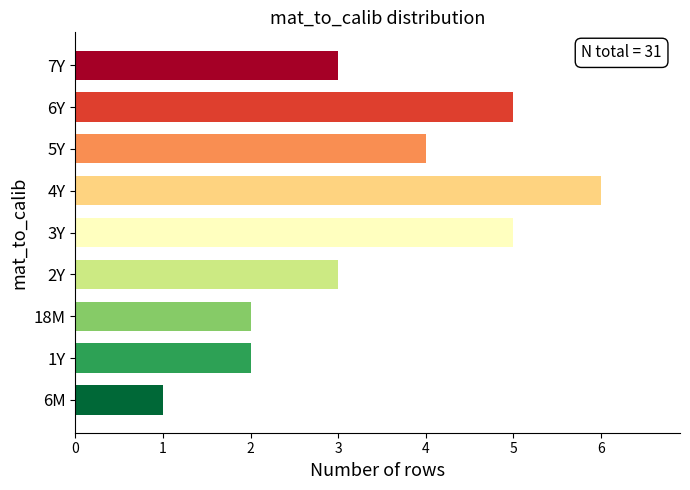

Between 7Y and 18M, which is larger?

7Y